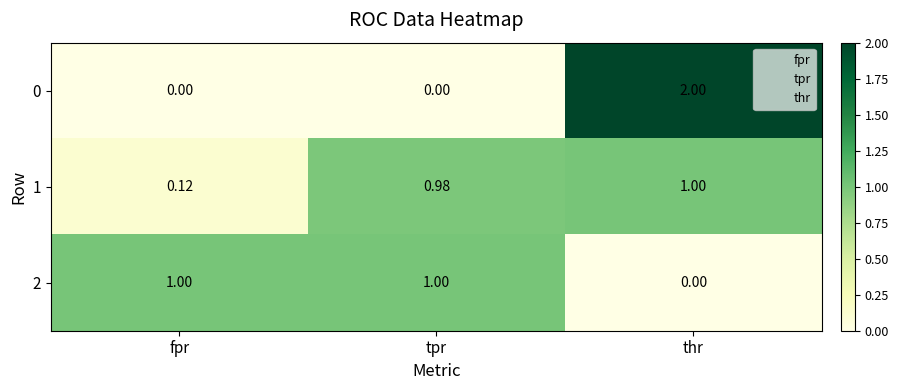

What is the difference between the highest and lowest values at fpr?

1.0